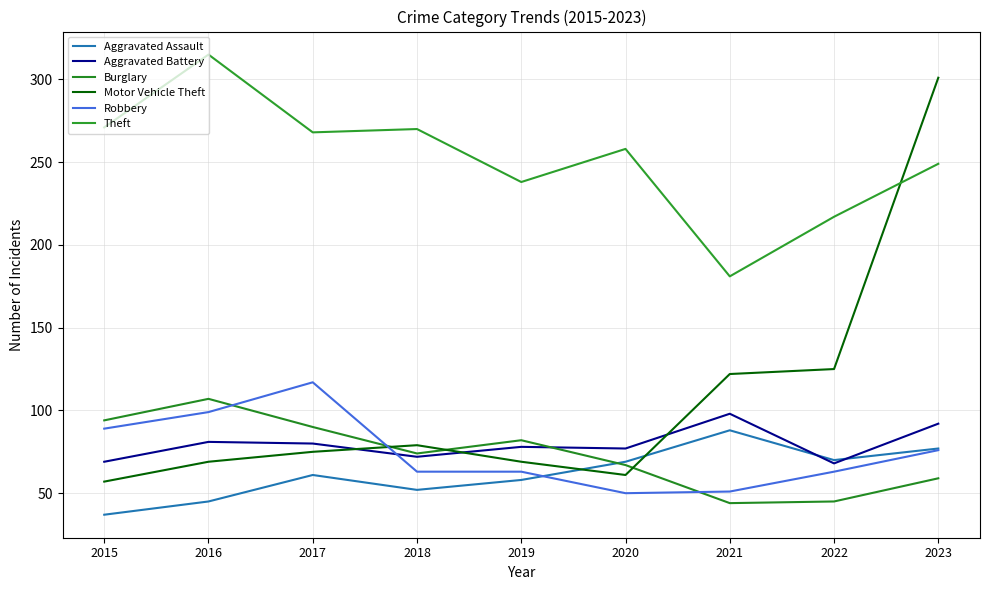

Does the chart have visible grid lines?

Yes